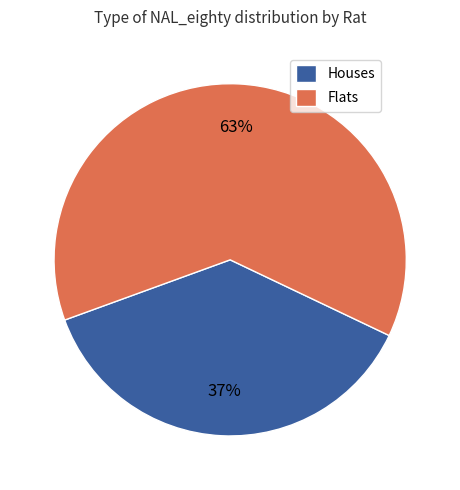

To the nearest percent, what is the average slice percentage?

50%